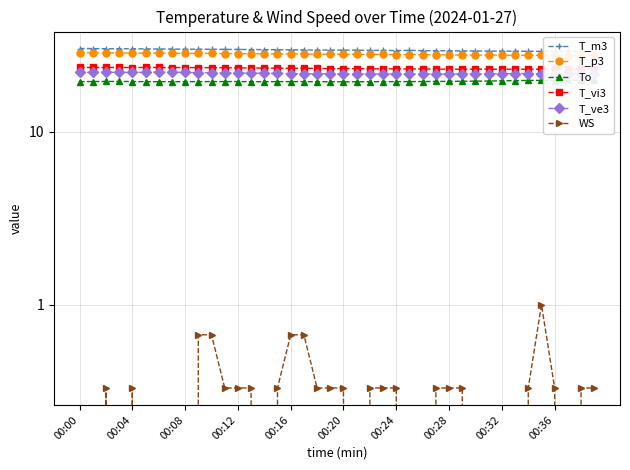

True or false: To and T_ve3 cross at least once.

False